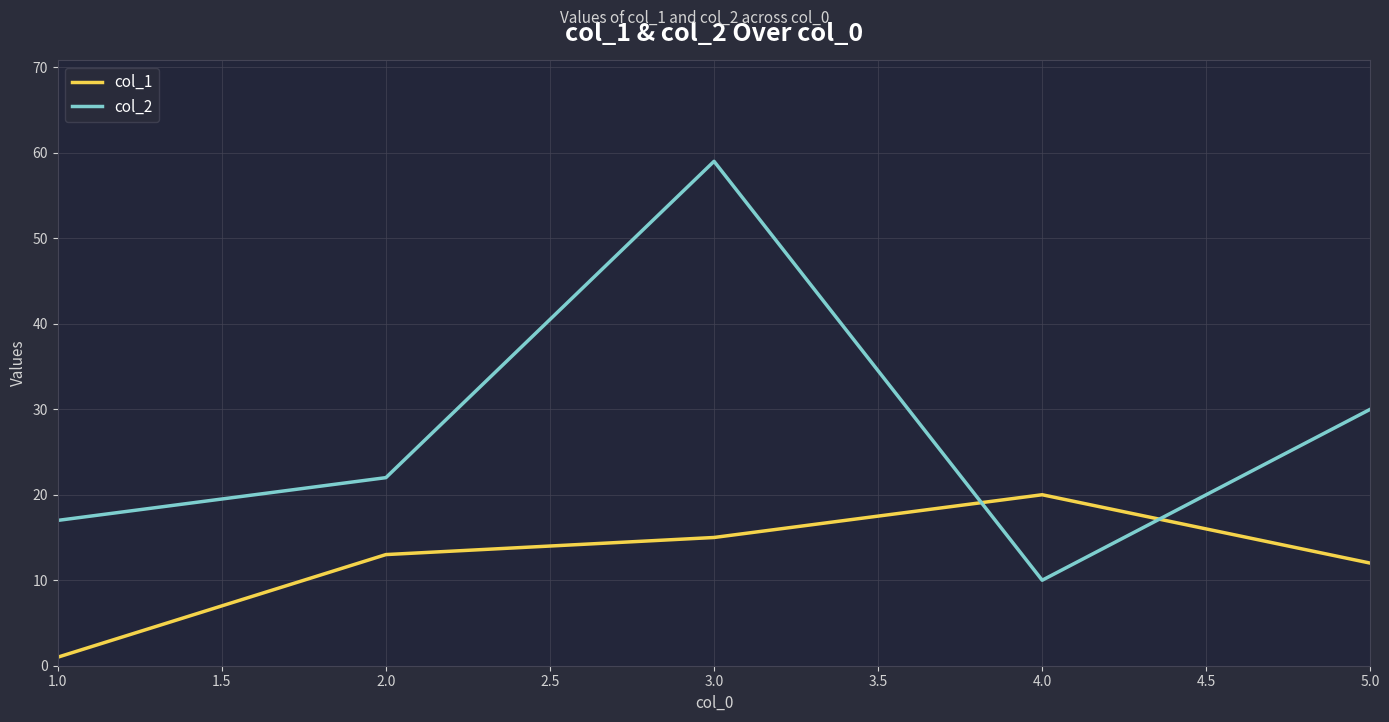

What is the difference between the maximum and minimum values in the col_1 series?

19